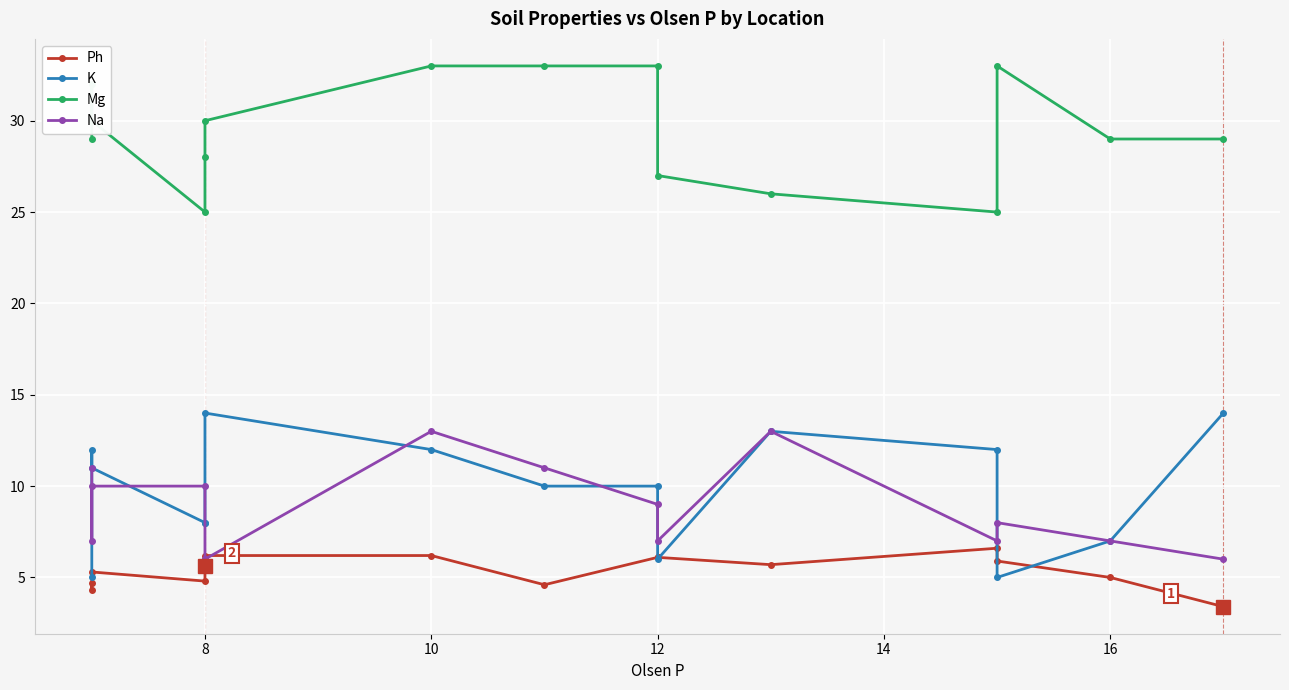

Read the Mg value at 12.

33.0